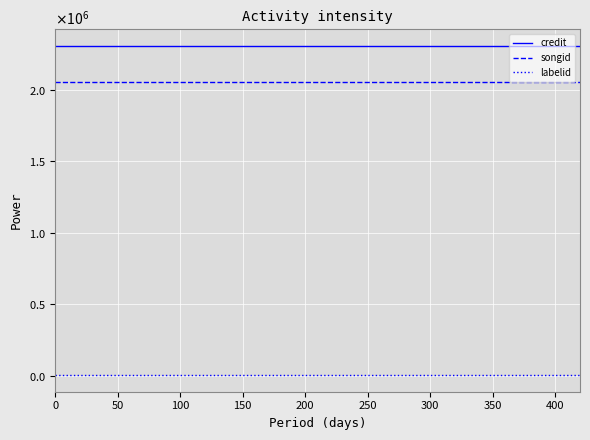

Does the chart display data point markers on the line(s)?

No